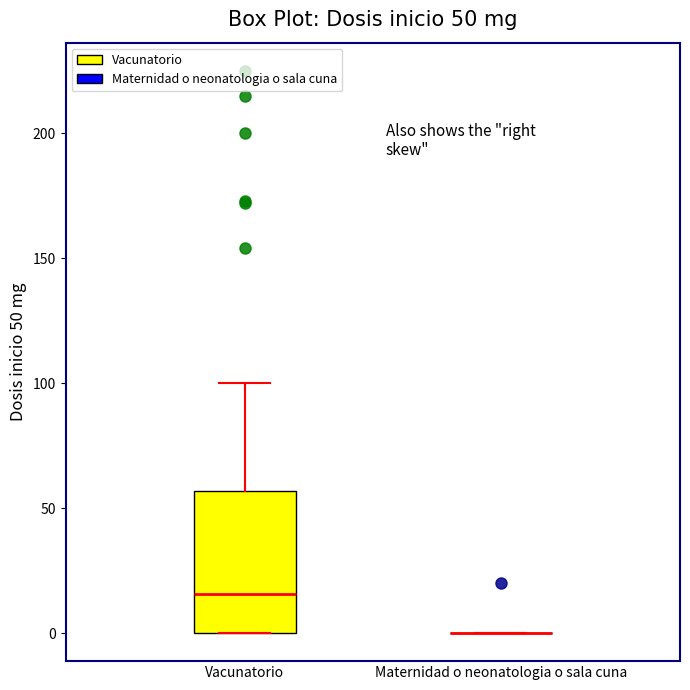

Comparing the boxes themselves (not the whiskers), which one is the tallest?

Vacunatorio